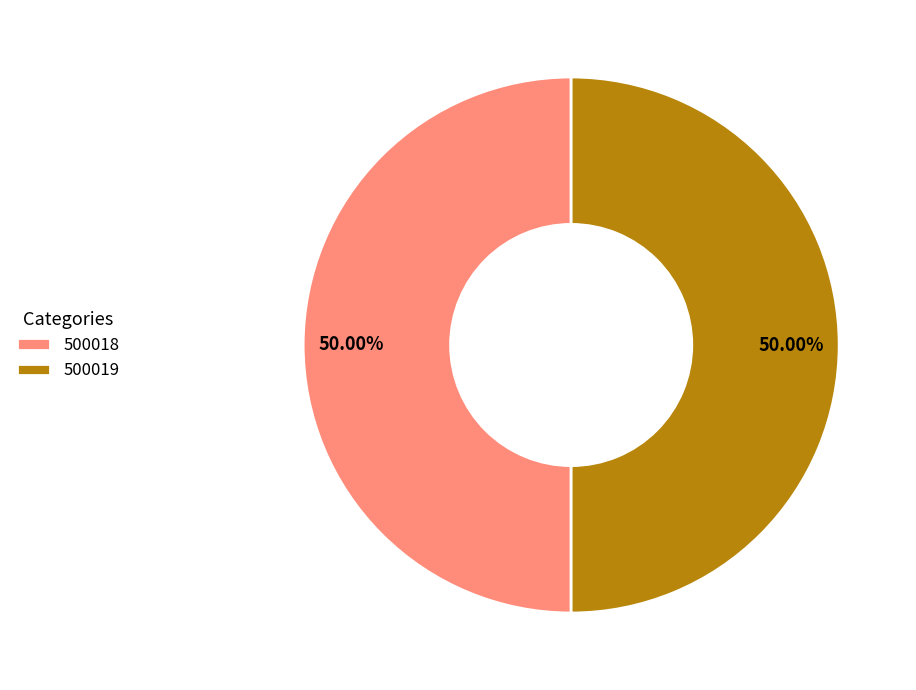

True or false: 500018 accounts for 50% of the total.

True